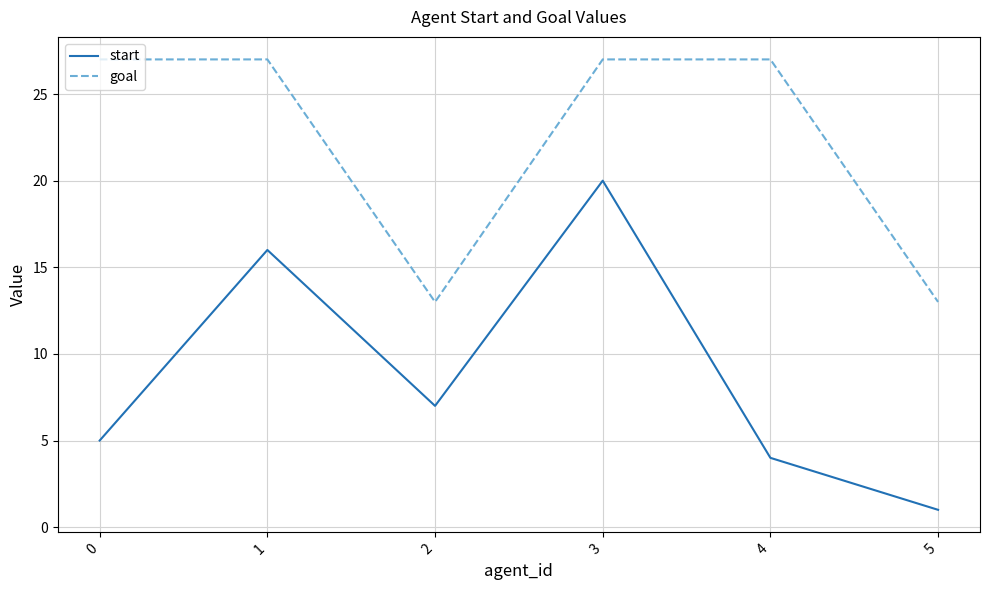

Which category has the lowest value in the start series?

5